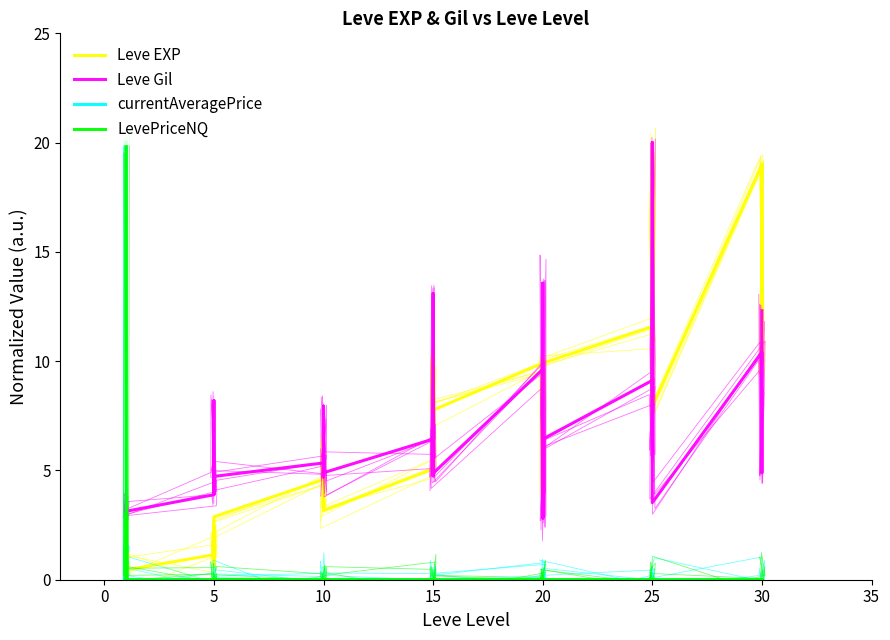

At which label is LevePriceNQ closest to 10?

20